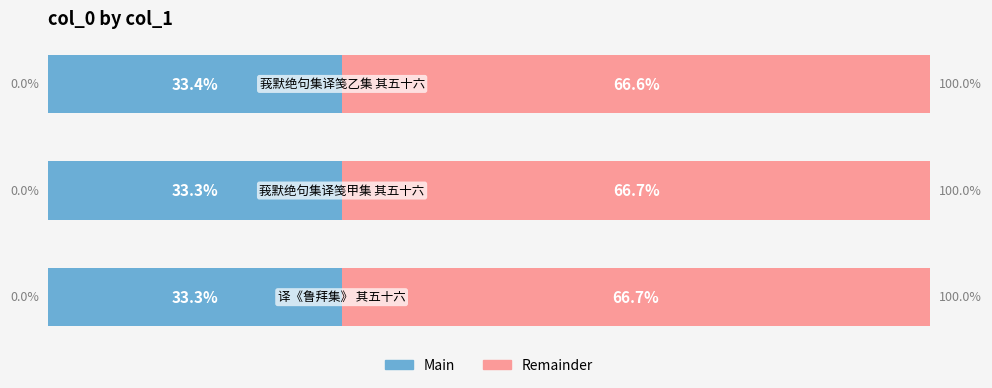

Reading left to right, what are all the values shown in this chart?

Main (col_0 share): 33.3	33.3	33.4
Remainder: 66.7	66.7	66.6